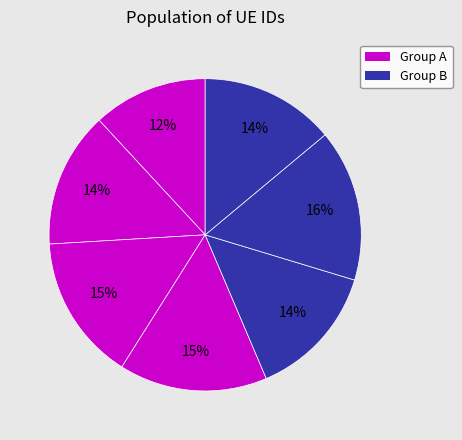

How many slices are in this pie chart?

7